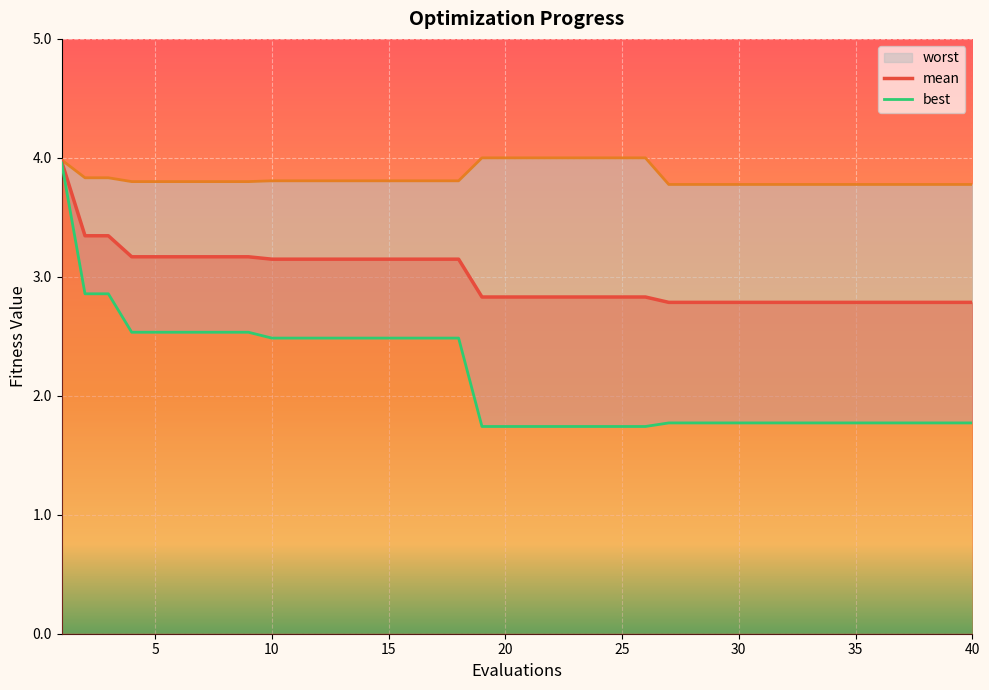

List the labels in order of mean value, smallest first.

27, 28, 29, 30, 31, 32, 33, 34, 35, 36, 37, 38, 39, 40, 19, 20, 21, 22, 23, 24, 25, 26, 10, 11, 12, 13, 14, 15, 16, 17, 18, 4, 5, 6, 7, 8, 9, 2, 3, 1